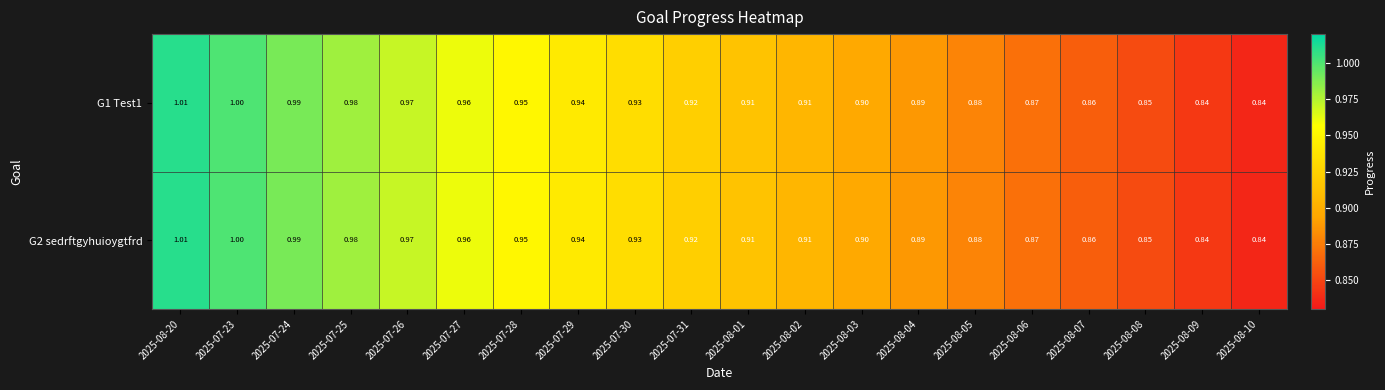

Is the value of G2 sedrftgyhuioygtfrd at 2025-08-06 greater than the value of G1 Test1 at 2025-07-29?

No